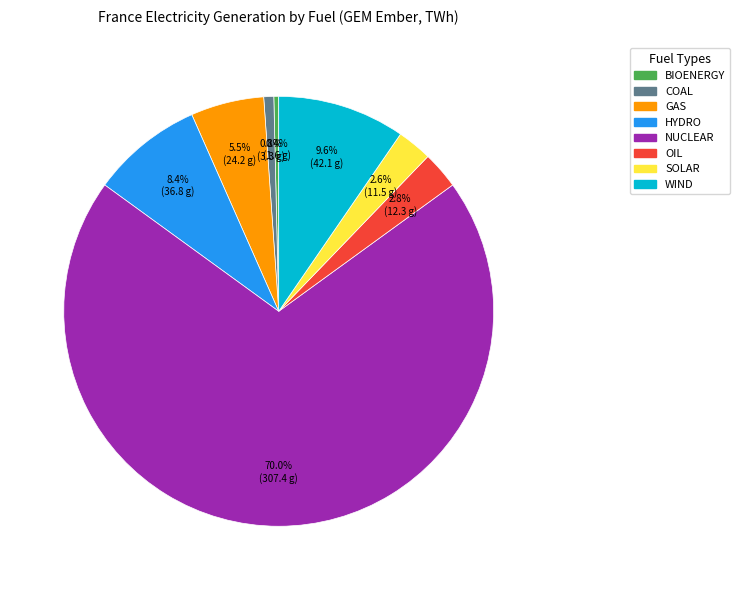

Does any single category account for the majority?

Yes